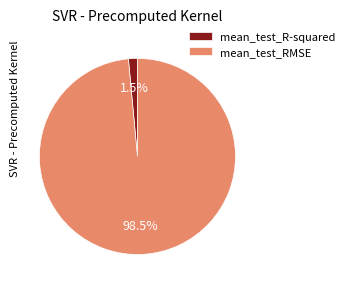

What is the smallest slice in the pie chart?

mean_test_R-squared